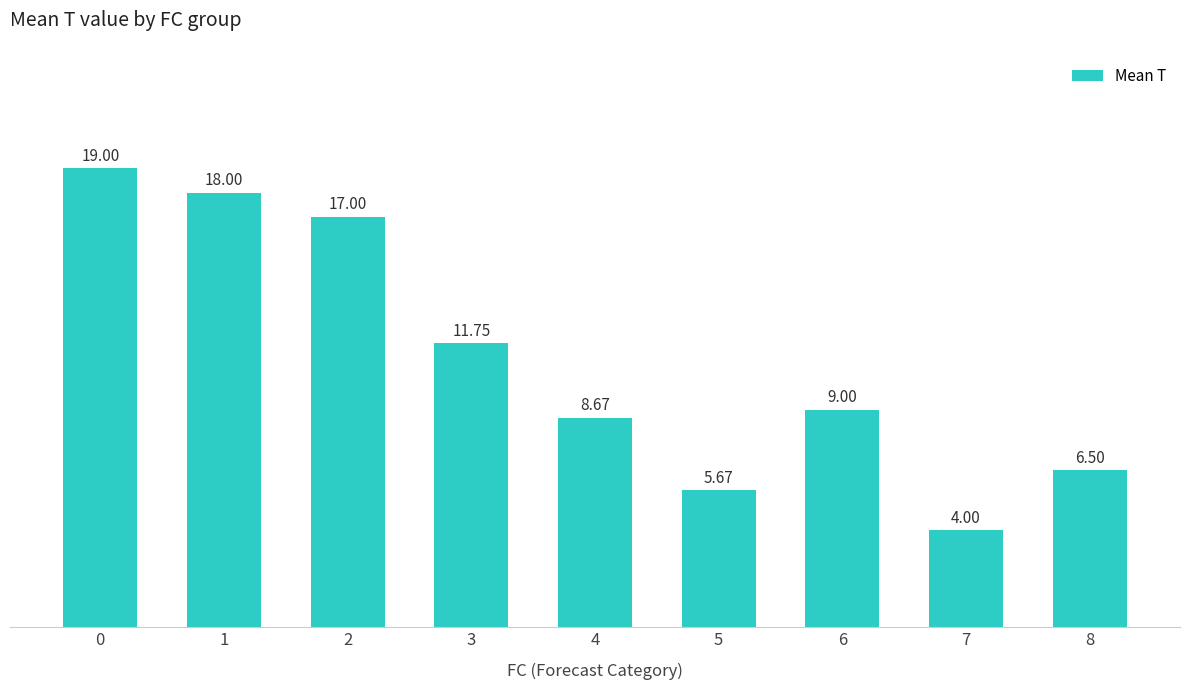

What is the difference between the second highest and second lowest values?

12.3